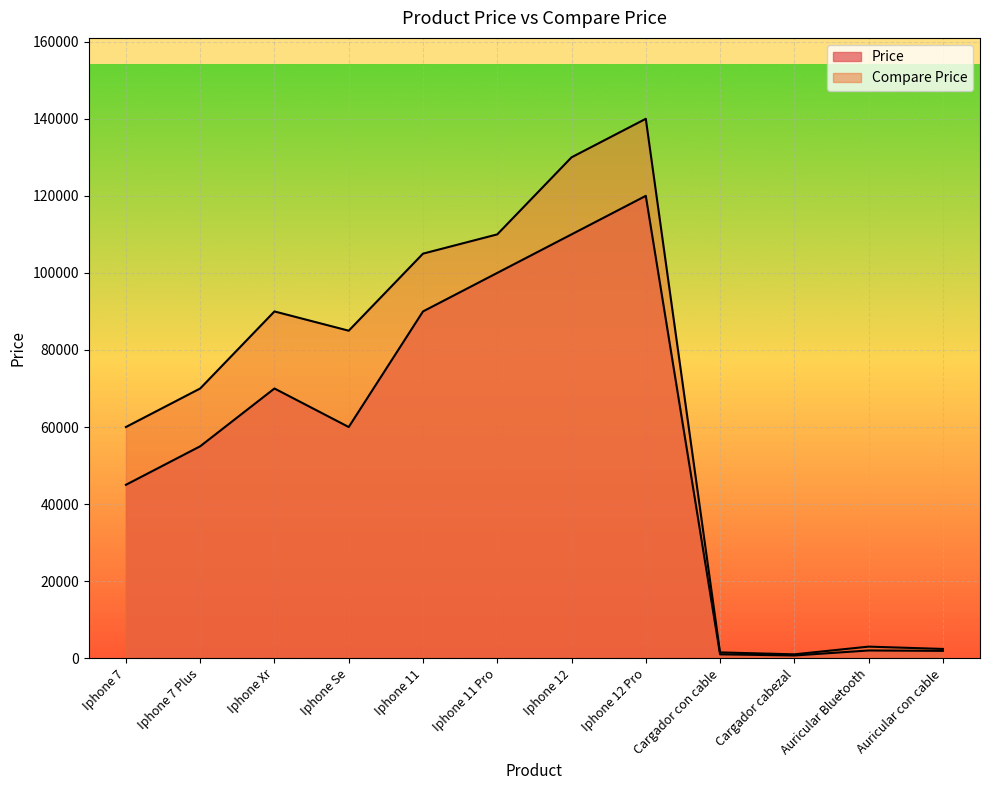

What is the greatest value displayed?

140000